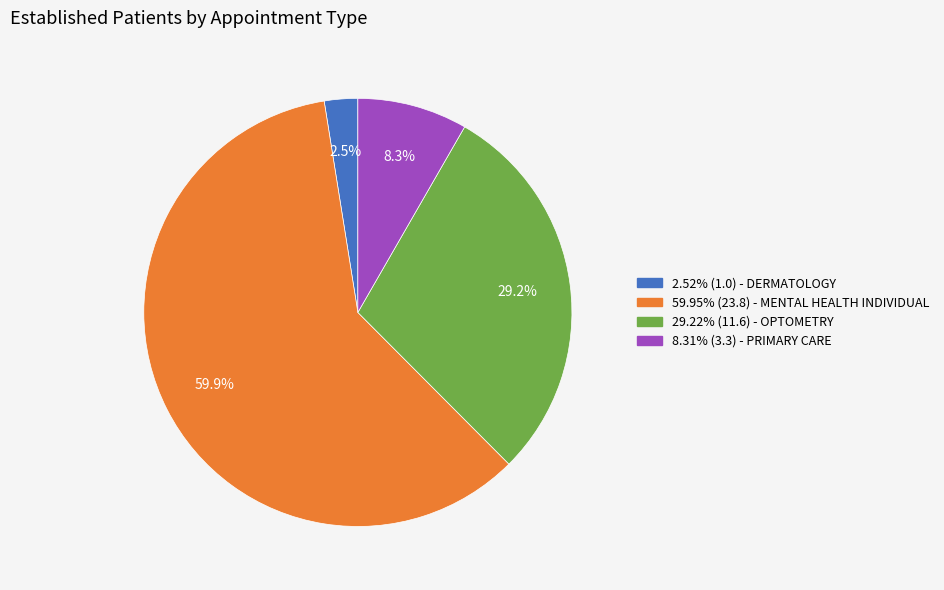

What is the ratio of the value at 59.95% (23.8) - MENTAL HEALTH INDIVIDUAL to the value at 29.22% (11.6) - OPTOMETRY?

2.1